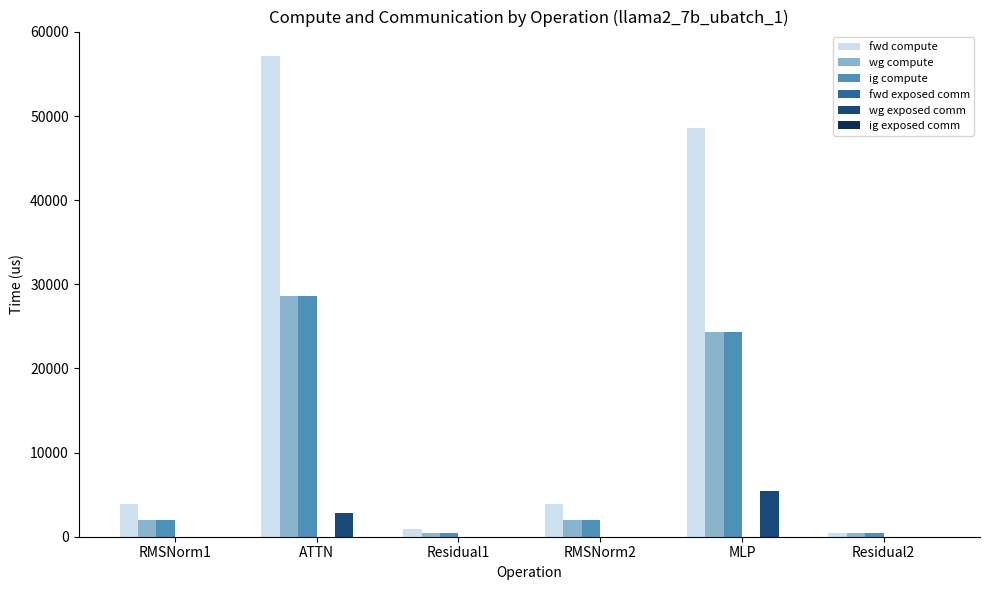

Reading left to right, what are all the values shown in this chart?

fwd compute: RMSNorm1=3932.1	ATTN=57193.3	Residual1=924.0	RMSNorm2=3932.1	MLP=48562.1	Residual2=462.0
wg compute: RMSNorm1=1966.1	ATTN=28596.6	Residual1=462.0	RMSNorm2=1966.1	MLP=24281.1	Residual2=462.0
ig compute: RMSNorm1=1966.1	ATTN=28596.6	Residual1=462.0	RMSNorm2=1966.1	MLP=24281.1	Residual2=462.0
wg exposed comm: RMSNorm1=0.0	ATTN=2869.7	Residual1=0.0	RMSNorm2=0.0	MLP=5488.4	Residual2=0.0